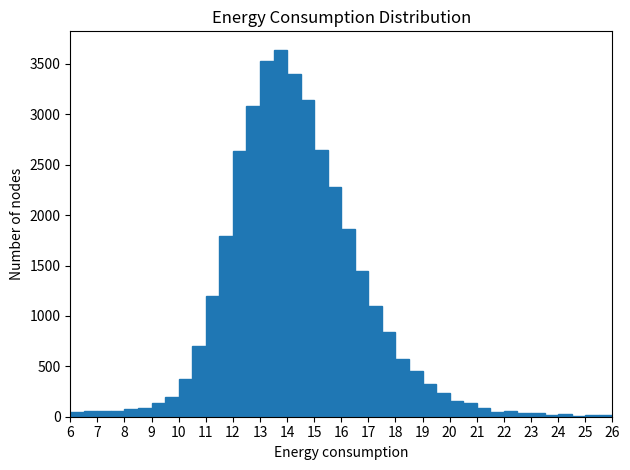

Reading left to right, transcribe this chart: for each bar, give the range it covers on the x-axis and its height. The values are not printed on the chart, so give them approximately, as read against the axis.

6.0 to 6.5: under 50
6.5 to 7.0: 50
7.0 to 7.5: 50
7.5 to 8.0: 50
8.0 to 8.5: 100
8.5 to 9.0: 100
9.0 to 9.5: 150
9.5 to 10.0: 200
10.0 to 10.5: 400
10.5 to 11.0: 700
11.0 to 11.5: 1200
11.5 to 12.0: 1800
12.0 to 12.5: 2650
12.5 to 13.0: 3100
13.0 to 13.5: 3550
13.5 to 14.0: 3650
14.0 to 14.5: 3400
14.5 to 15.0: 3150
15.0 to 15.5: 2650
15.5 to 16.0: 2300
16.0 to 16.5: 1850
16.5 to 17.0: 1450
17.0 to 17.5: 1100
17.5 to 18.0: 850
18.0 to 18.5: 600
18.5 to 19.0: 450
19.0 to 19.5: 300
19.5 to 20.0: 250
20.0 to 20.5: 150
20.5 to 21.0: 150
21.0 to 21.5: 100
21.5 to 22.0: under 50
22.0 to 22.5: 50
22.5 to 23.0: under 50
23.0 to 23.5: under 50
23.5 to 24.0: under 50
24.0 to 24.5: under 50
24.5 to 25.0: under 50
25.0 to 25.5: under 50
25.5 to 26.0: under 50